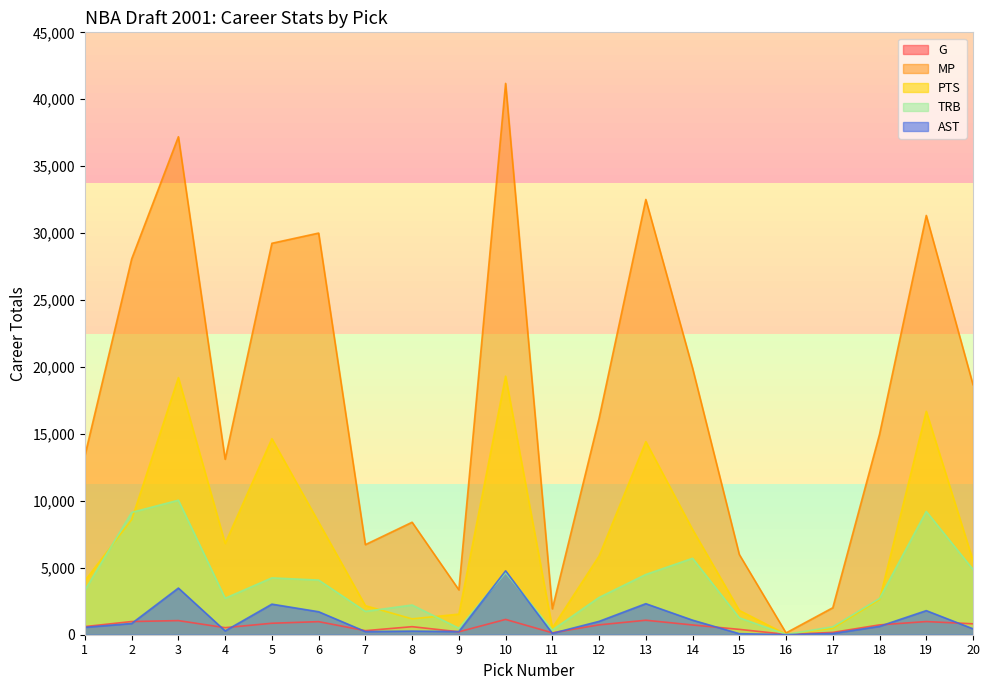

Reading left to right, what are all the values shown in this chart?

G: 607	986	1055	527	857	977	303	601	218	1143	143	737	1082	729	400	27	173	735	984	816
MP: 13389	28074	37202	13109	29241	30004	6729	8403	3354	41186	1935	16164	32516	19921	5993	134	2016	14974	31322	18680
PTS: 4035	8605	19209	6820	14644	8408	2171	1185	1540	19318	509	5879	14426	7860	1817	32	483	2621	16693	5538
TRB: 3333	9137	10048	2725	4245	4082	1744	2219	485	4644	347	2784	4500	5708	1264	27	591	2706	9213	4875
AST: 554	841	3485	287	2284	1717	236	270	237	4774	103	998	2319	1088	79	8	93	626	1800	442